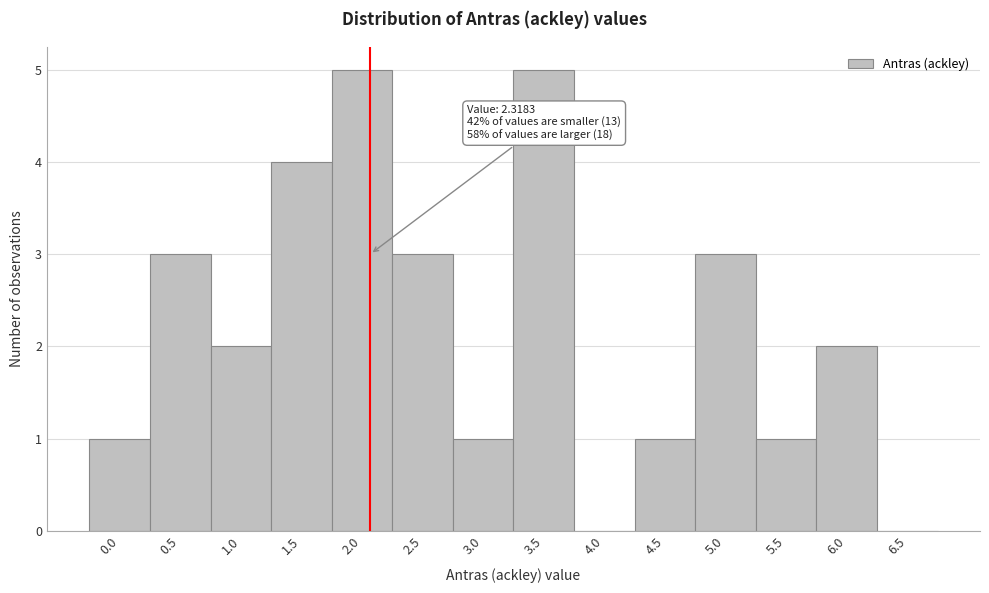

Reading left to right, list all the values displayed in this chart.

0.0=1	0.5=3	1.0=2	1.5=4	2.0=5	2.5=3	3.0=1	3.5=5	4.0=0	4.5=1	5.0=3	5.5=1	6.0=2	6.5=0